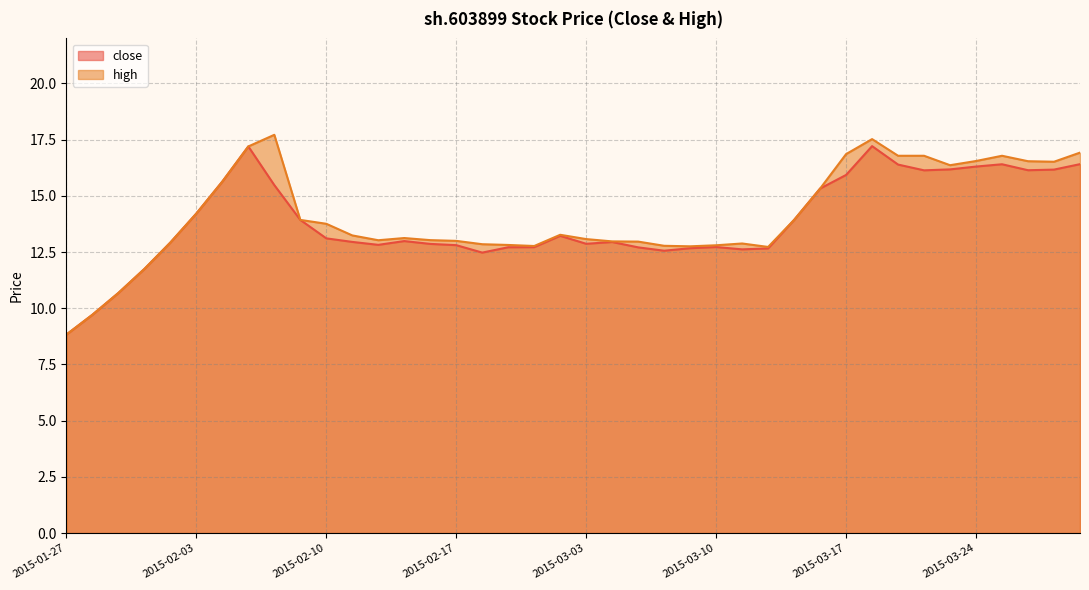

How many values in the high series exceed 13?

24